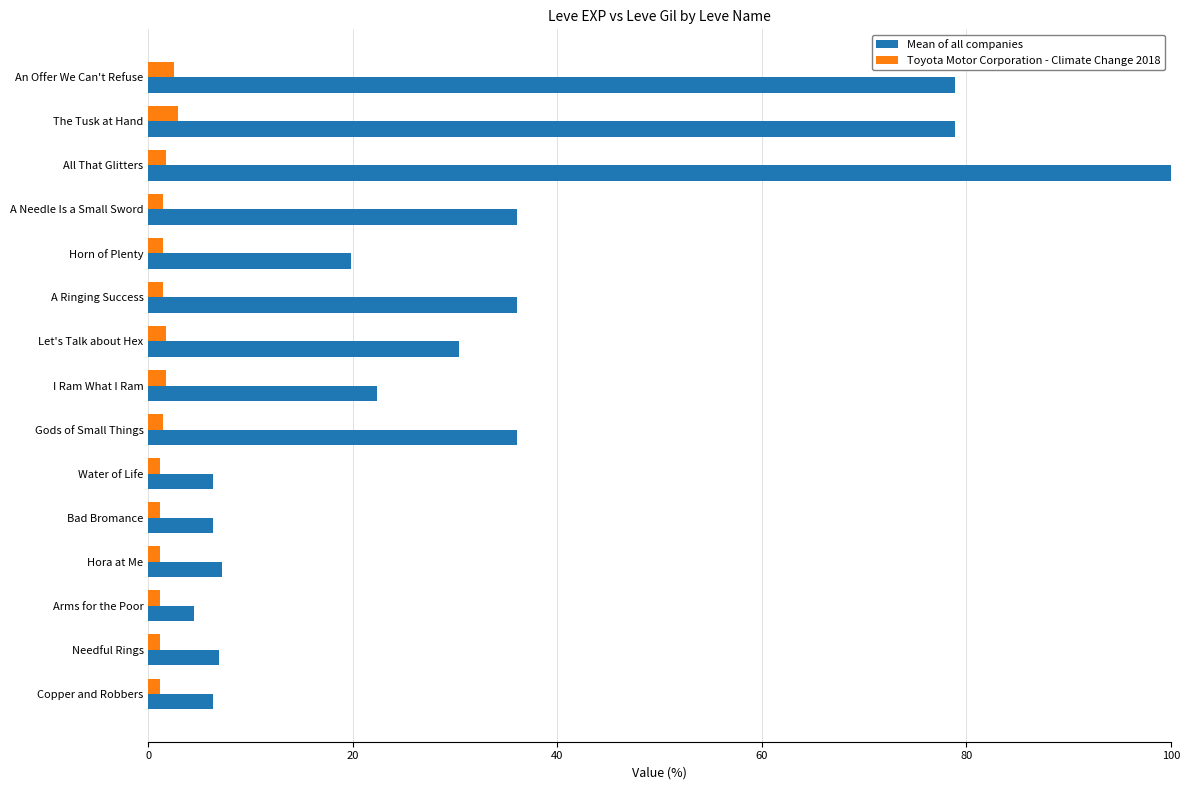

Which series has the widest spread of values?

Mean of all companies